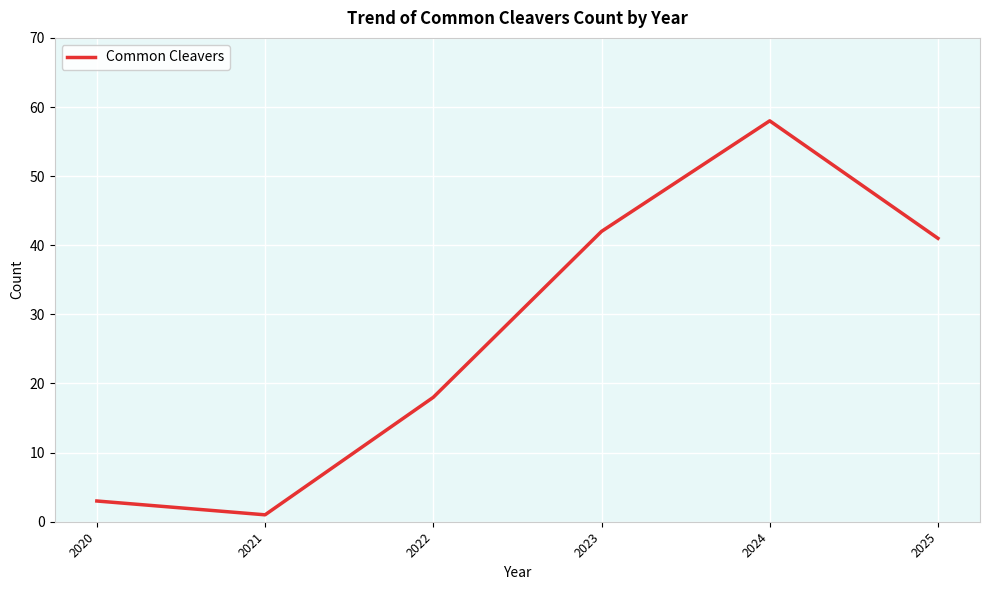

Rank the categories by value from highest to lowest.

2024, 2023, 2025, 2022, 2020, 2021